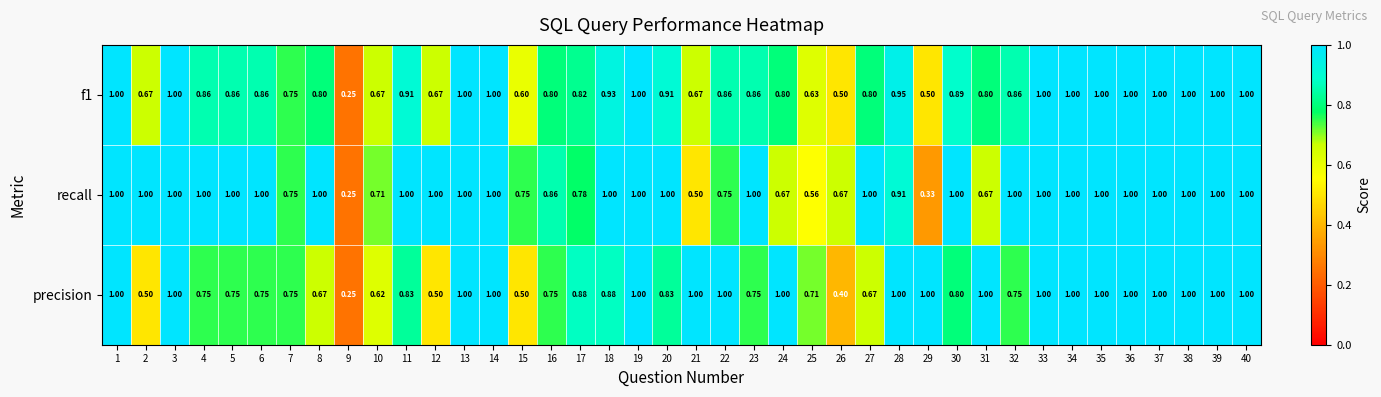

Between 18 and 19, which series saw the biggest shift?

precision